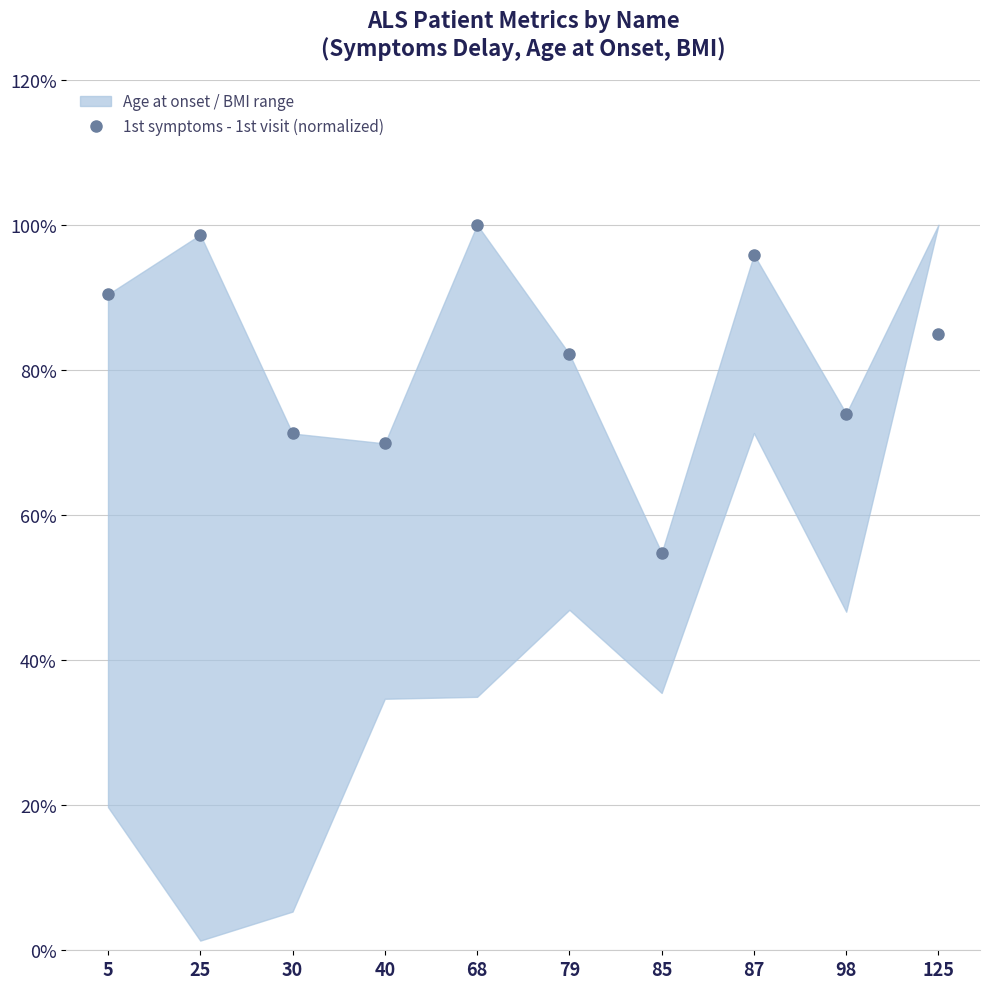

What is the sum of all values?

821.9